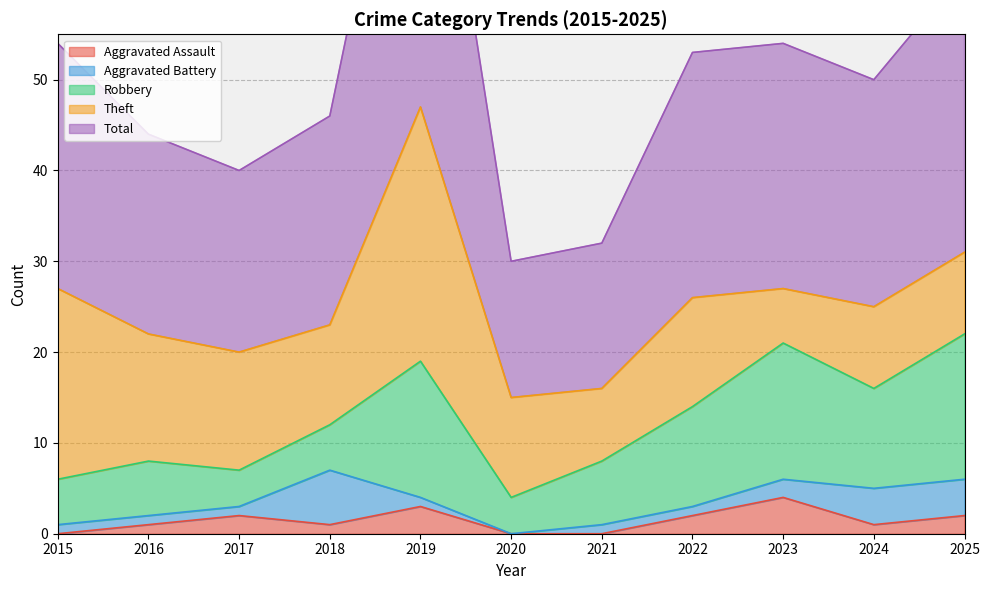

What is the difference between the highest and lowest values at 2015?

27